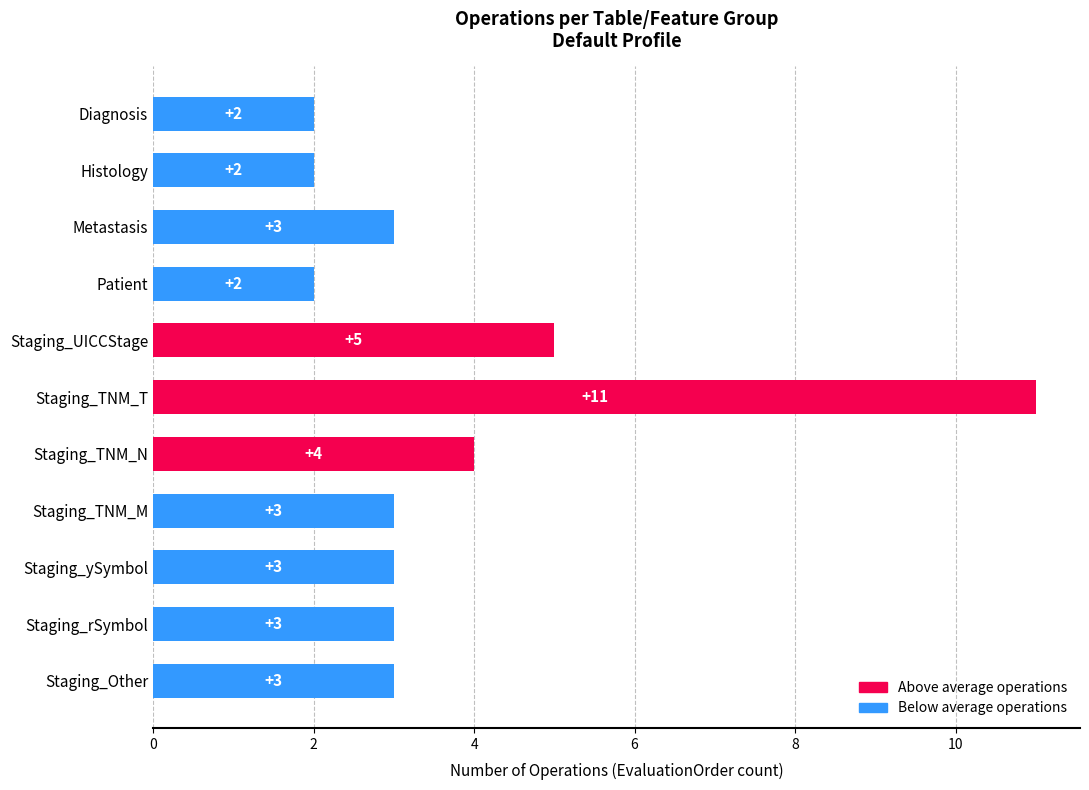

Count the values in the range 2 to 4.

9